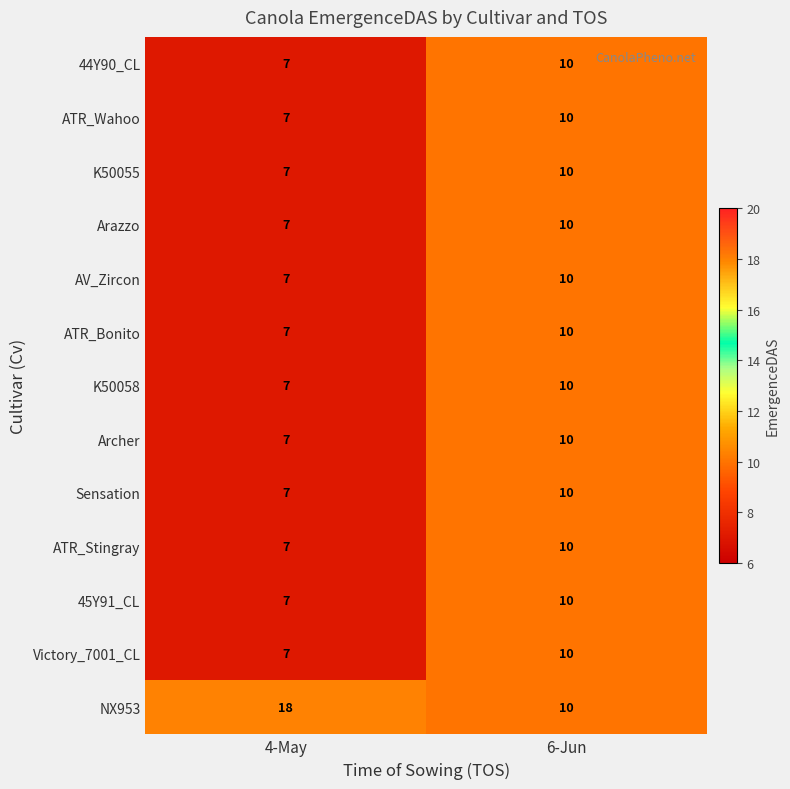

Which series changed the most between 4-May and 6-Jun?

NX953